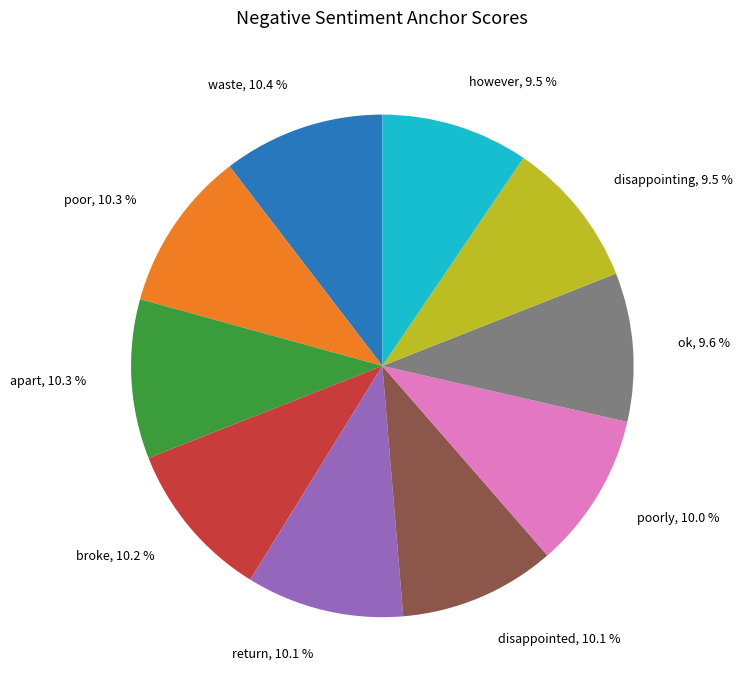

Does any single category account for the majority?

No